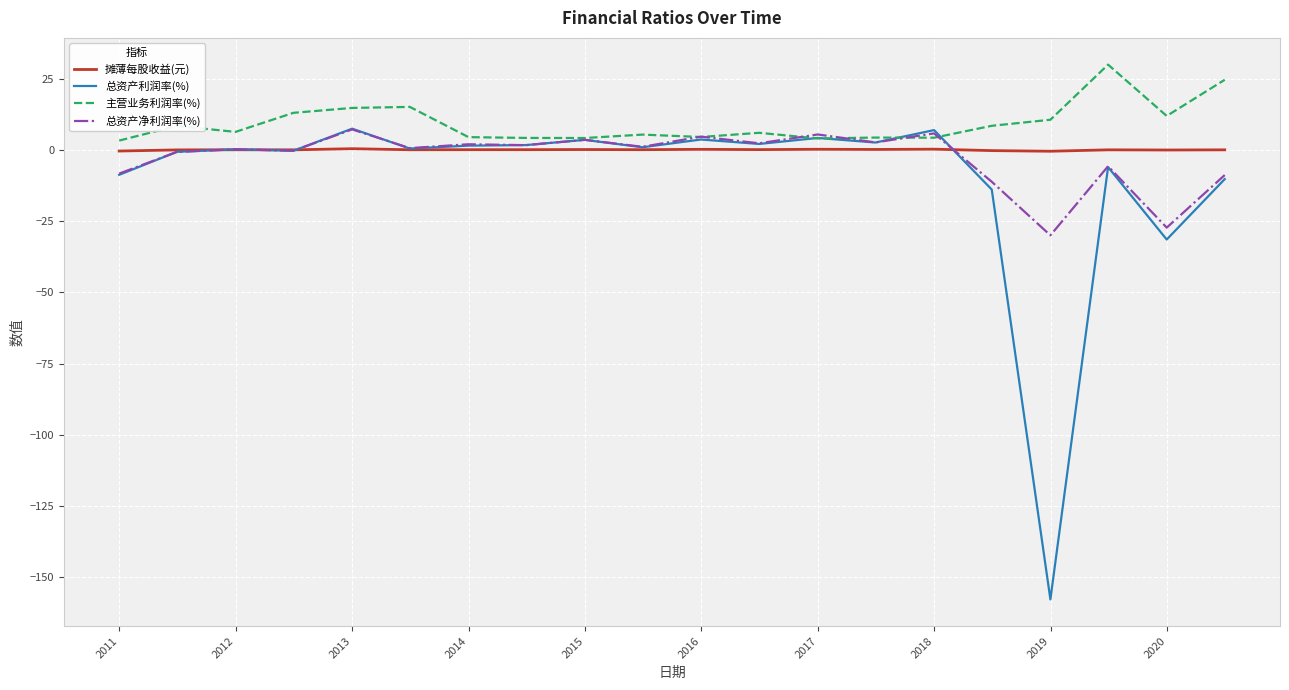

Which series has the largest range (max minus min)?

总资产利润率(%)